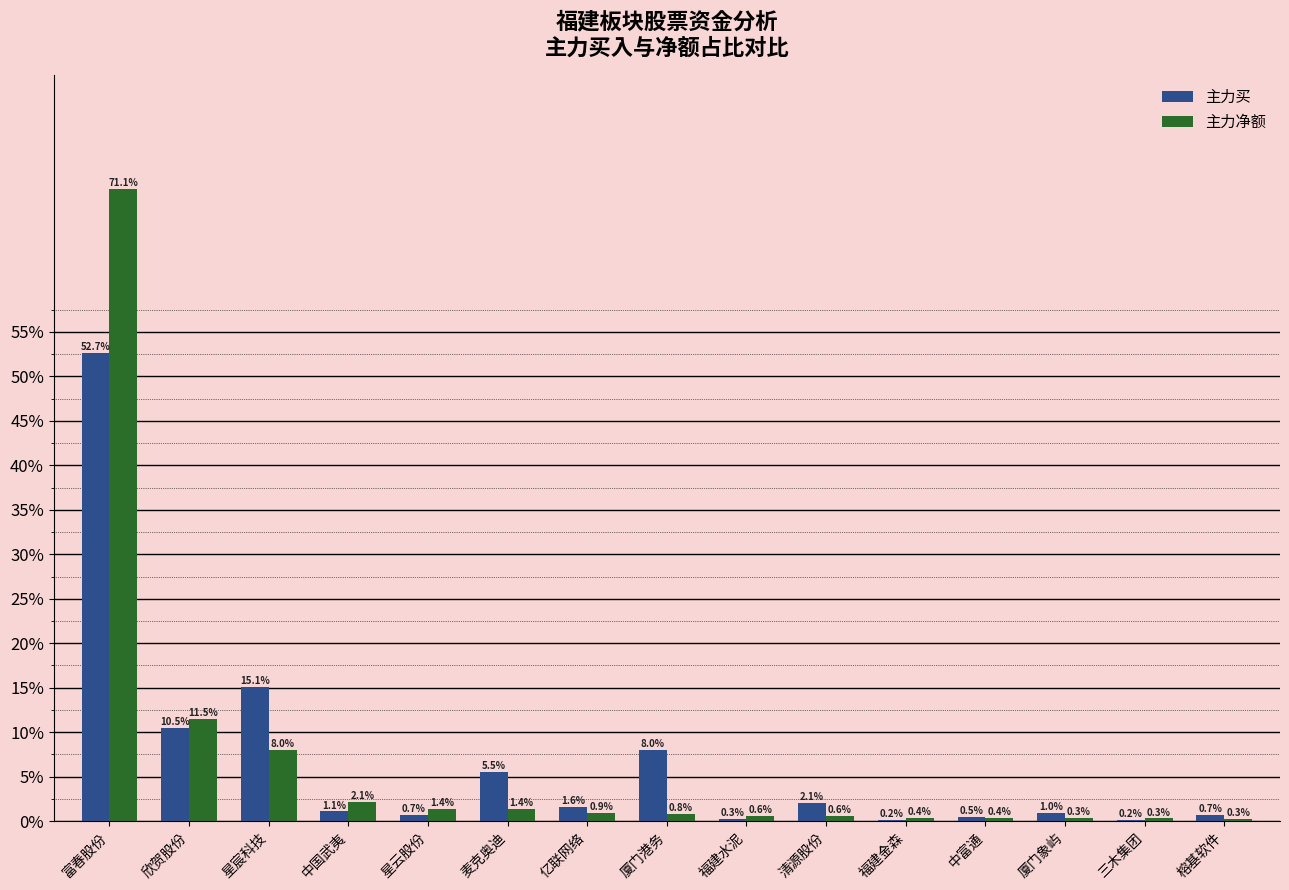

The value of 主力净额 at 三木集团 is 0.3. True or false?

True